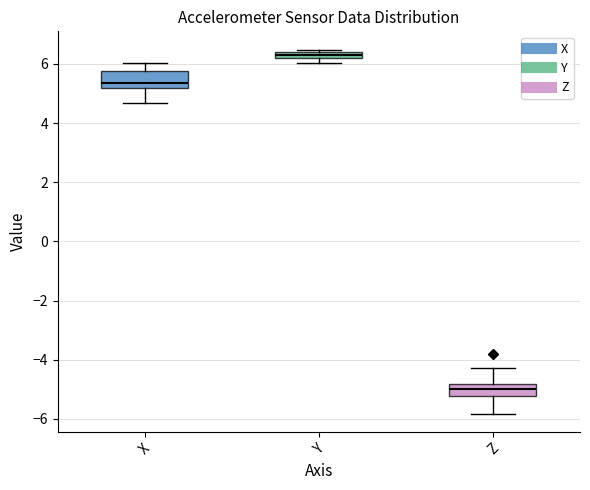

Which box's median line is the lowest?

Z